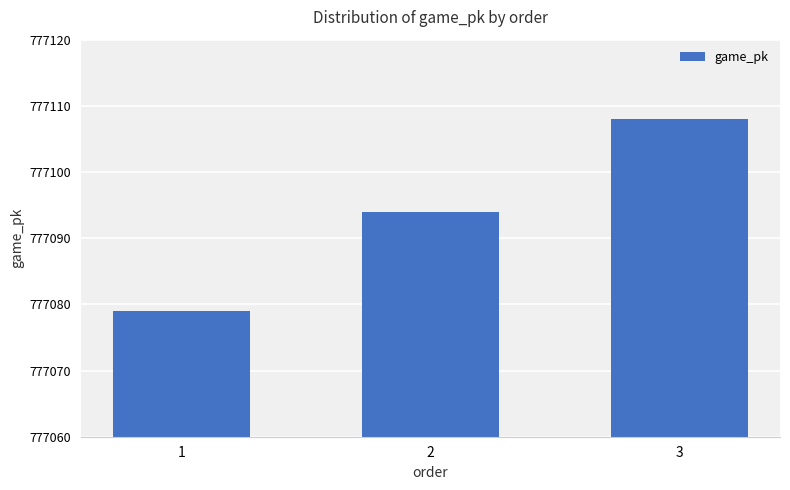

Where is the data nearest to the value 777093?

2